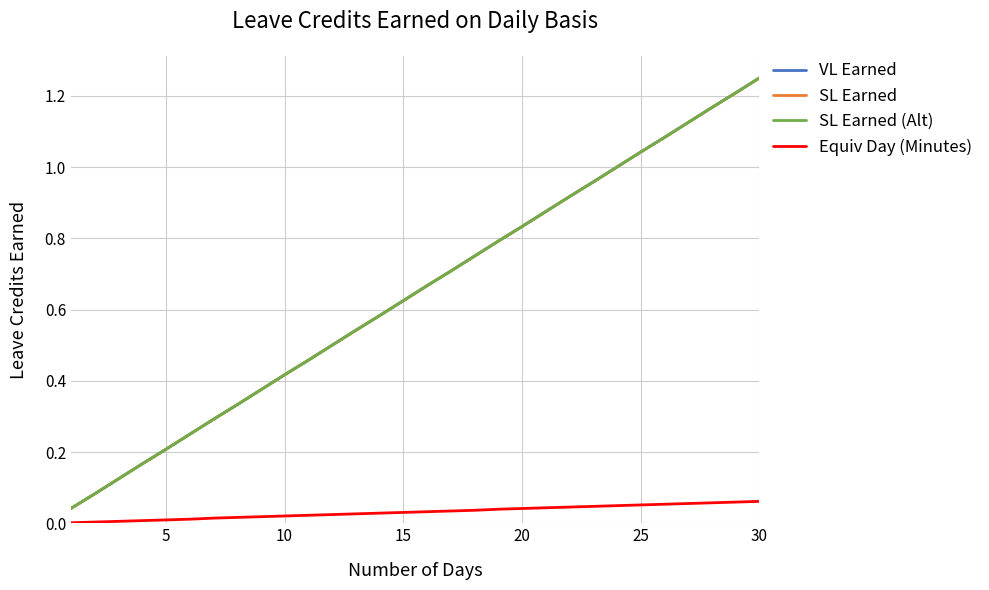

True or false: VL Earned and SL Earned (Alt) cross at least once.

False